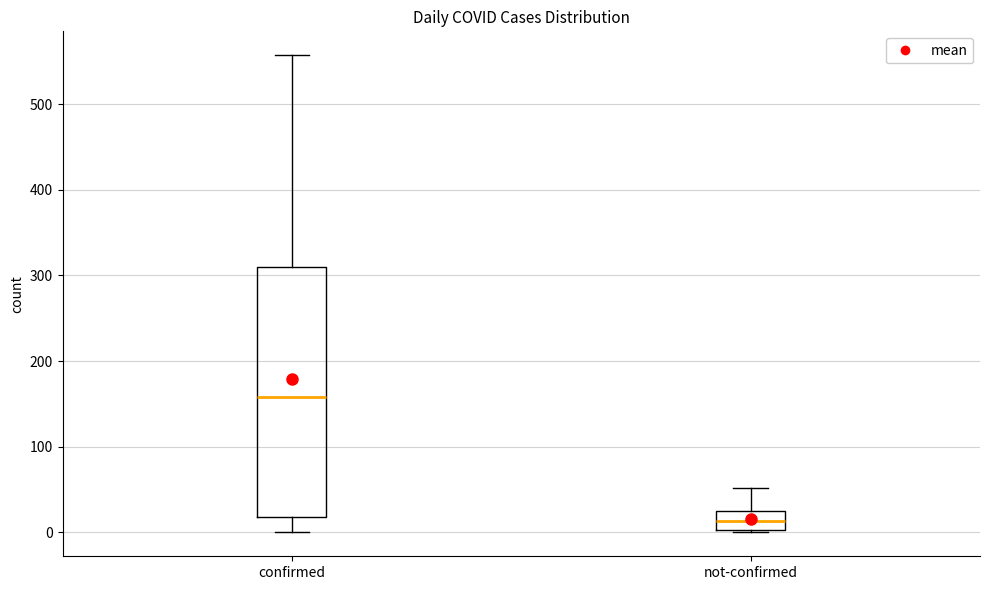

Which box has the lowest median line?

not-confirmed